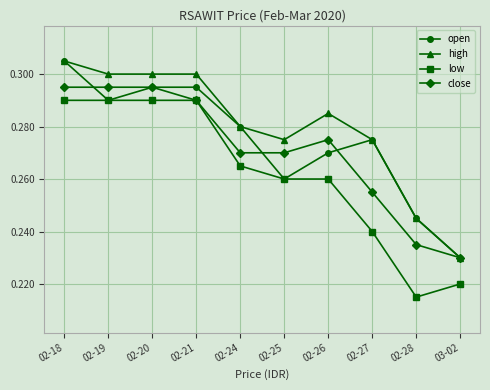

True or false: high and low intersect in this chart.

False